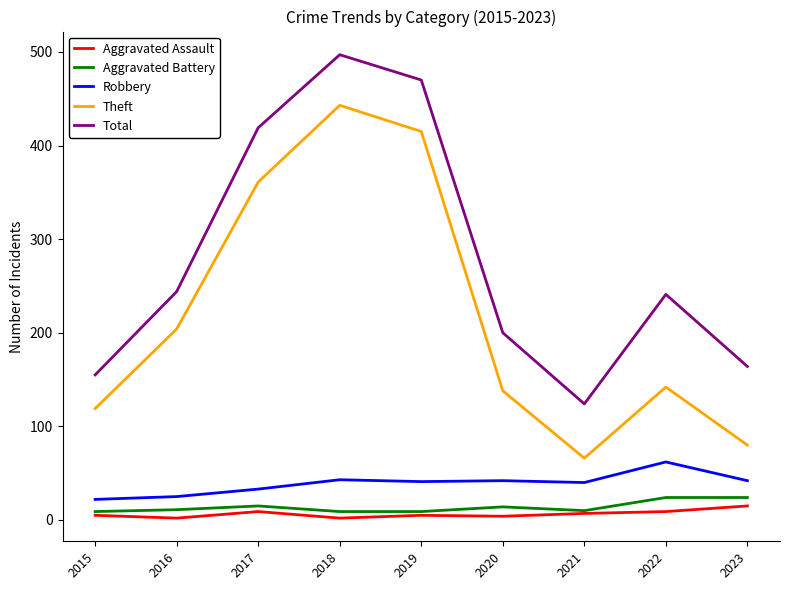

Rank the series by their maximum value, from lowest to highest.

Aggravated Assault, Aggravated Battery, Robbery, Theft, Total